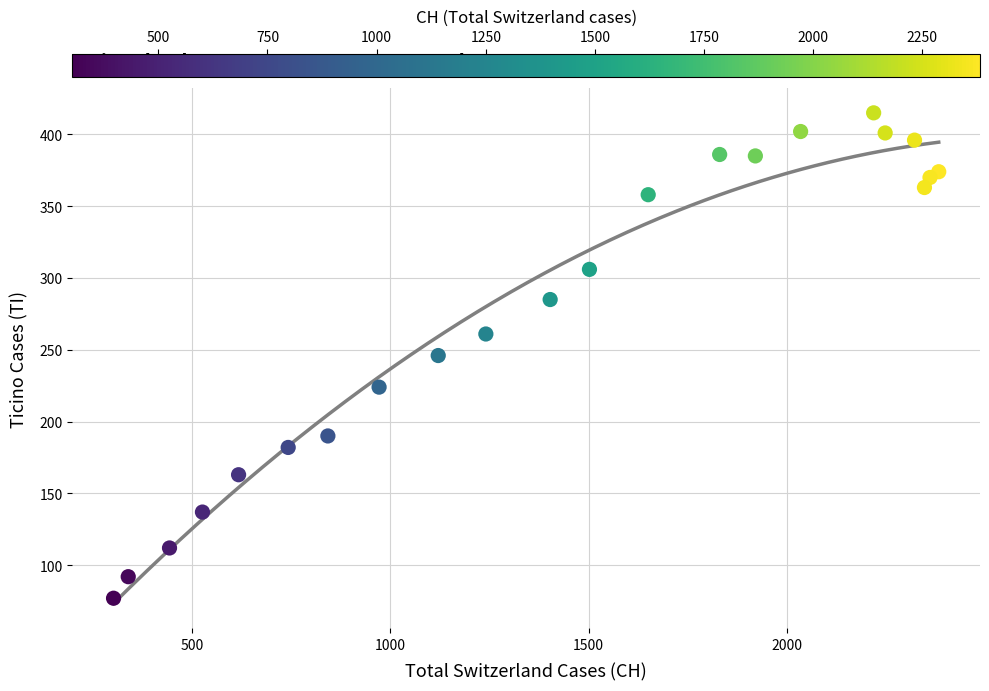

What is the range of X values (max minus min)?

2079